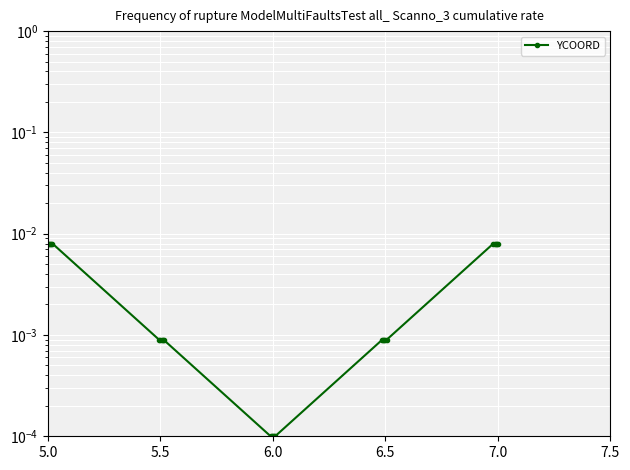

Is this an area chart (filled region under the line)?

No